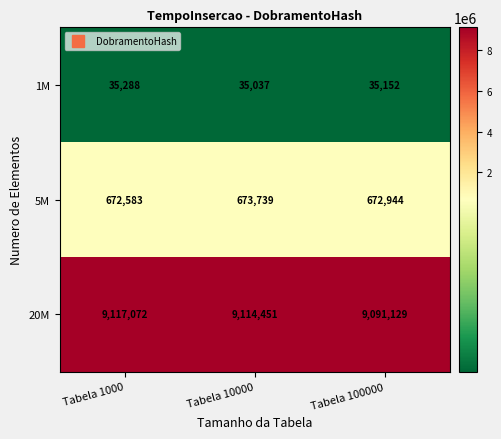

Rank the categories by 1M value from lowest to highest.

Tabela 10000, Tabela 100000, Tabela 1000